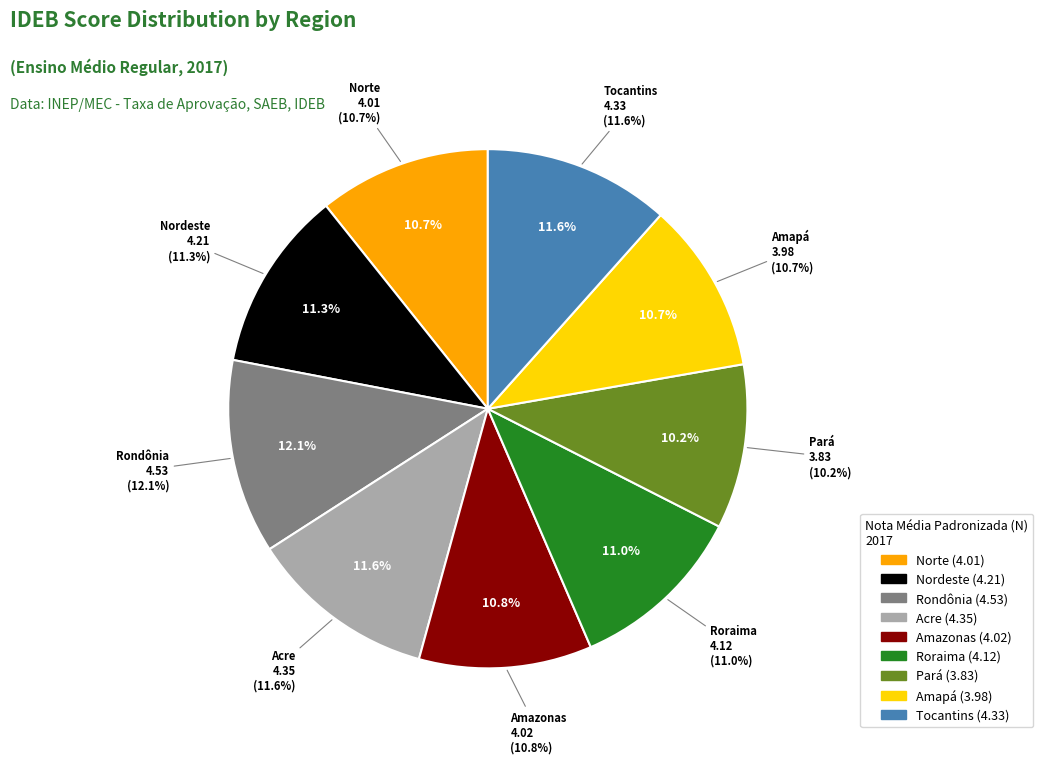

Count the number of slices in the pie.

9